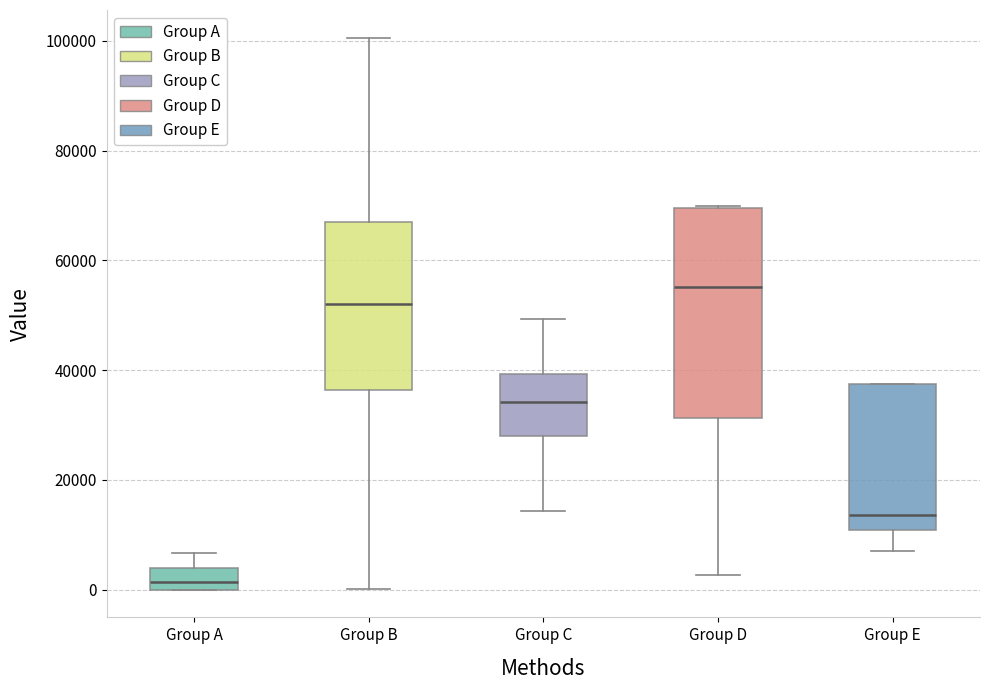

Reading left to right, transcribe this box plot: for each box, give where its median line is, the range the box spans, and where its two whiskers end, as read against the y-axis. The values are not printed on the chart, so give them approximately, as read against the axis.

Group A: median 2000, box 0 to 4000, whiskers 0 to 6000
Group B: median 52000, box 36000 to 68000, whiskers 0 to 100000
Group C: median 34000, box 28000 to 40000, whiskers 14000 to 50000
Group D: median 56000, box 32000 to 70000, whiskers 2000 to 70000
Group E: median 14000, box 10000 to 38000, whiskers 8000 to 38000